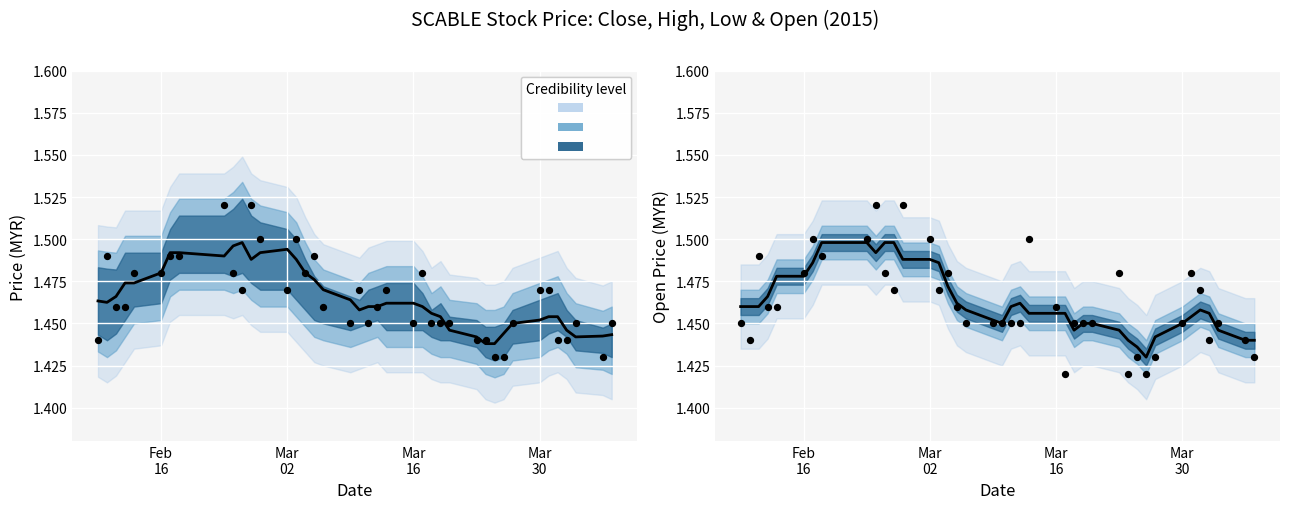

Is the value of open (smoothed) at 19 greater than the value of close (smoothed) at 27?

Yes